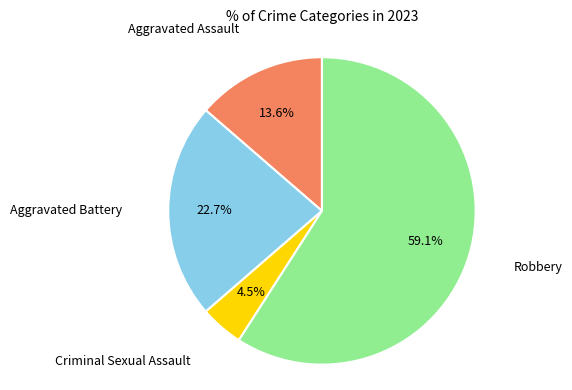

Does any single category account for the majority?

Yes